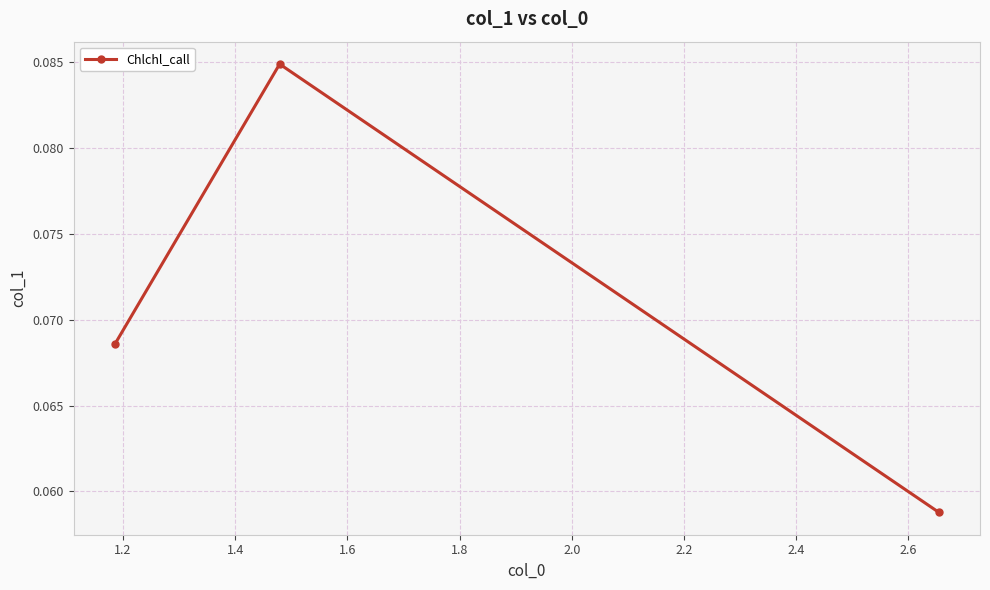

Count the values in the range 0 to 1.

3